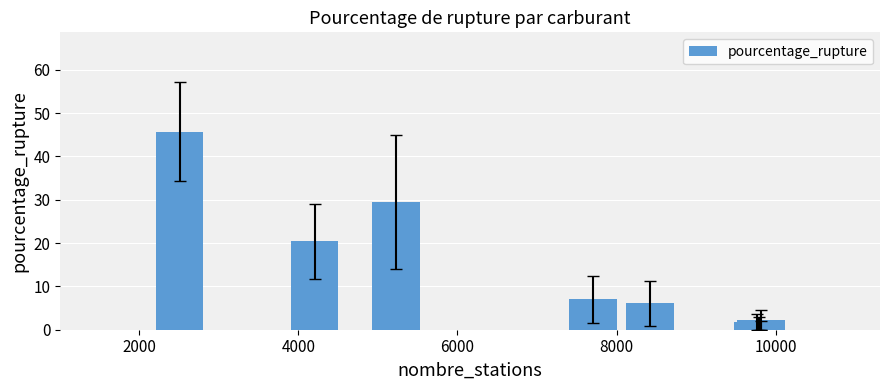

How many bars are there in total?

9